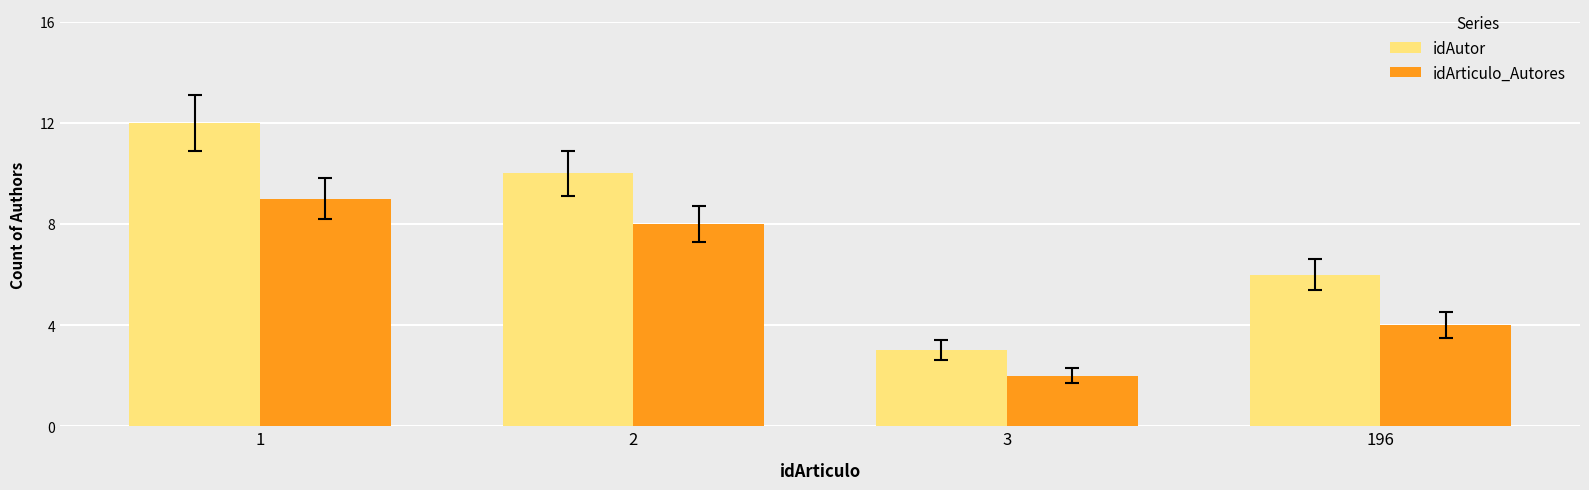

What is the total value across all series at 196?

10